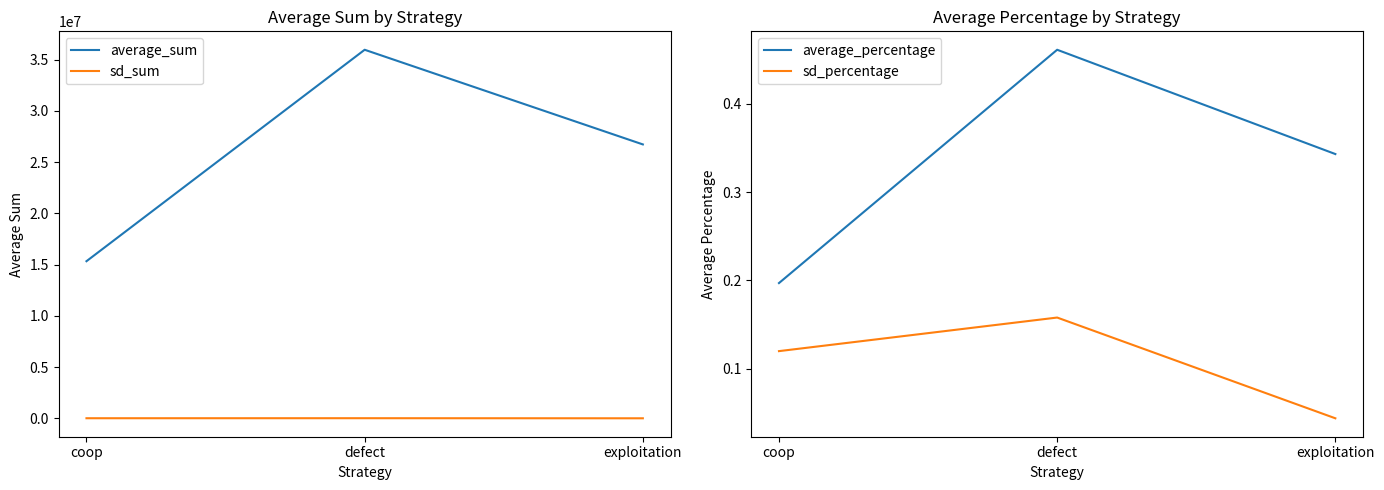

What is the difference between the maximum and minimum values in the average_sum series?

20626111